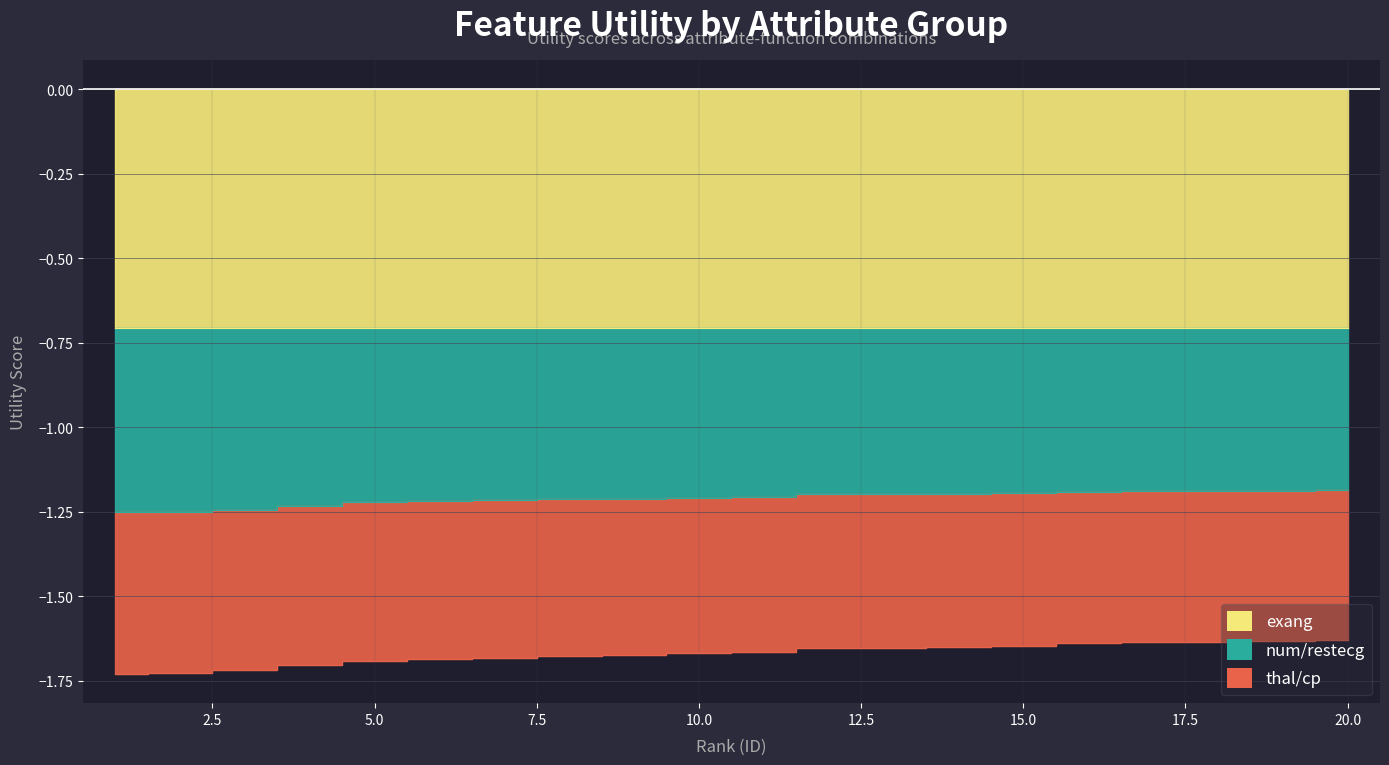

What is the smallest value displayed?

-1.7